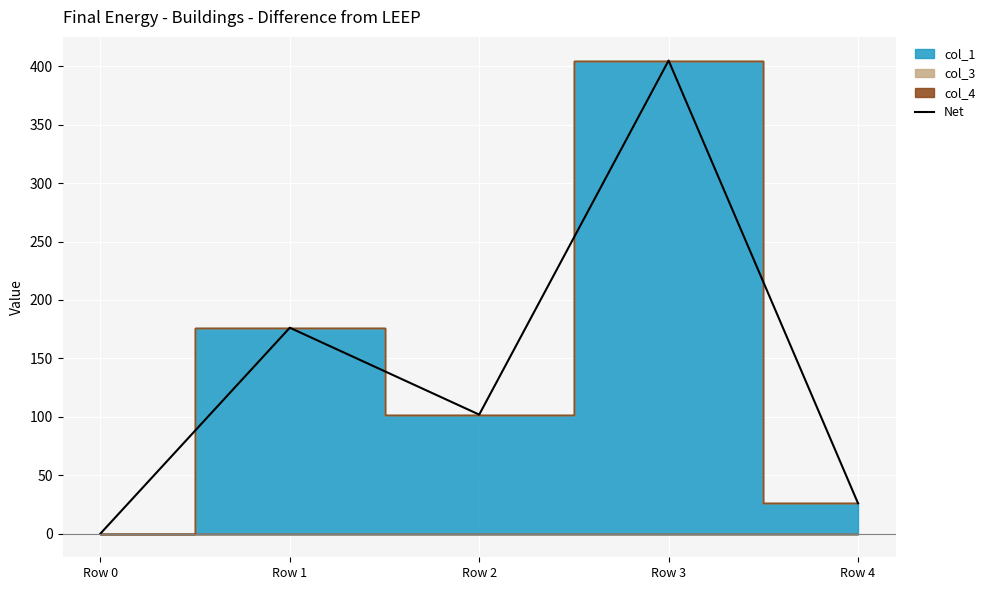

Where does the data first go above 101?

Row 1